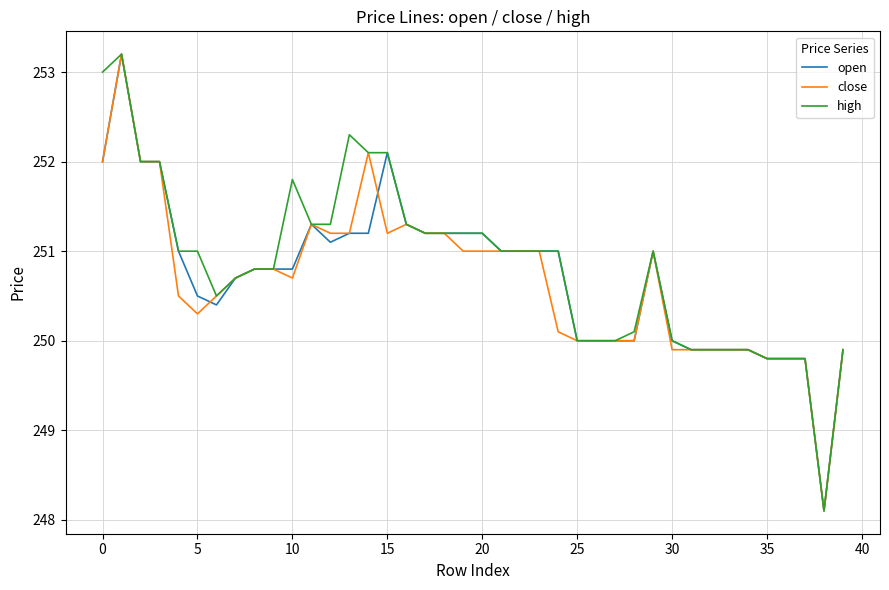

What is the greatest value displayed?

253.2